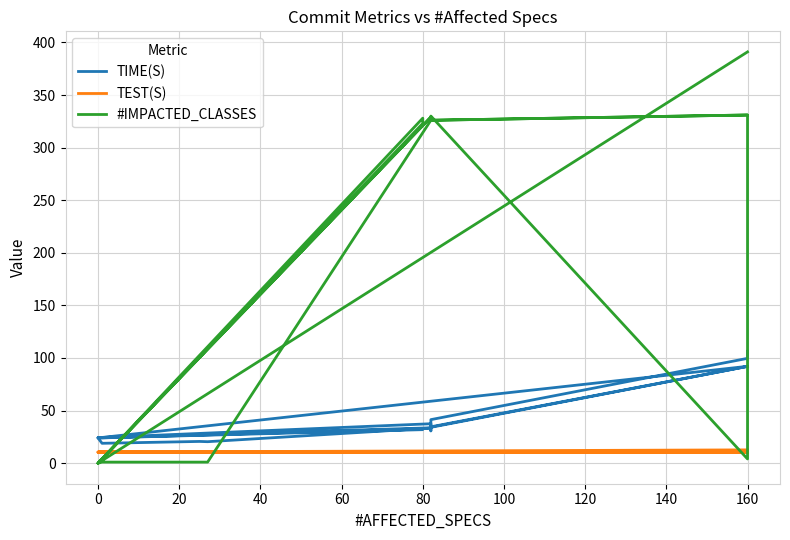

What position from the left is 20?

3